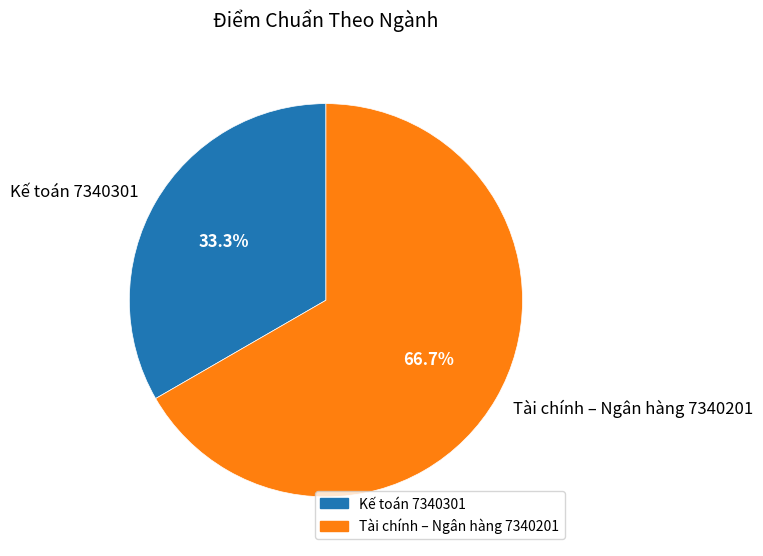

What percentage is the Tài chính – Ngân hàng 7340201 slice, to the nearest percent?

67%